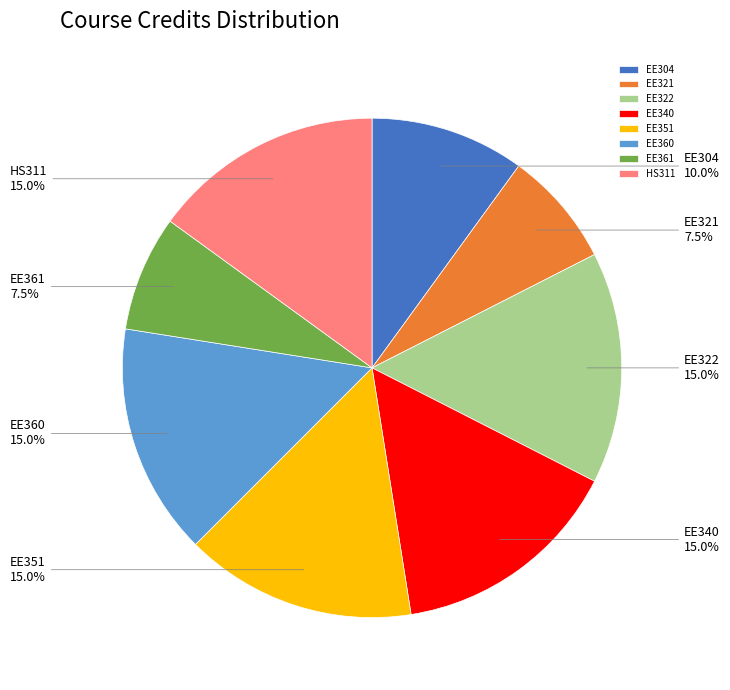

How much of the chart is everything except EE321?

92.5%